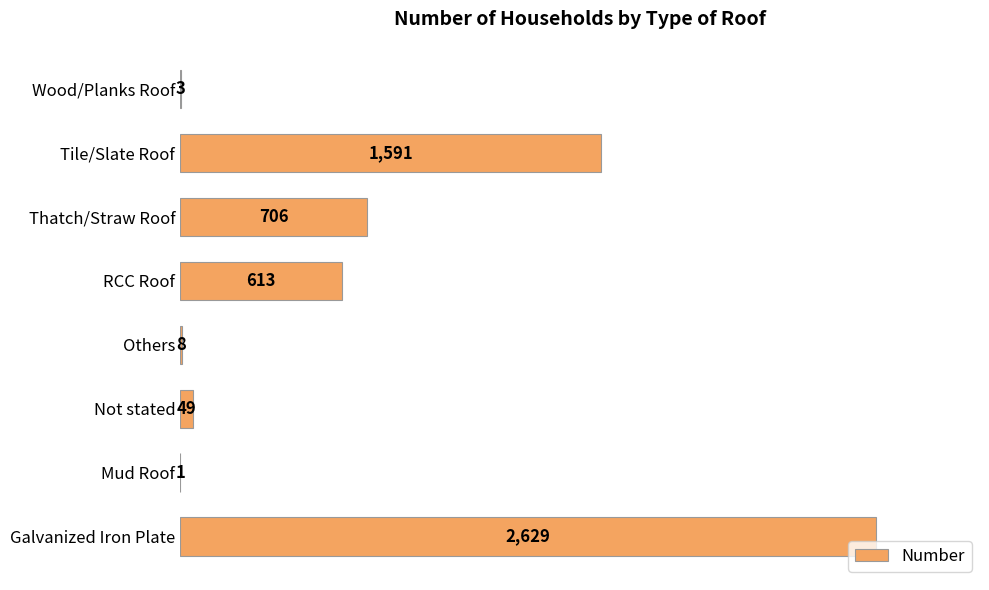

Reading top to bottom, transcribe all the data shown in this chart.

Wood/Planks Roof=3	Tile/Slate Roof=1591	Thatch/Straw Roof=706	RCC Roof=613	Others=8	Not stated=49	Mud Roof=1	Galvanized Iron Plate=2629